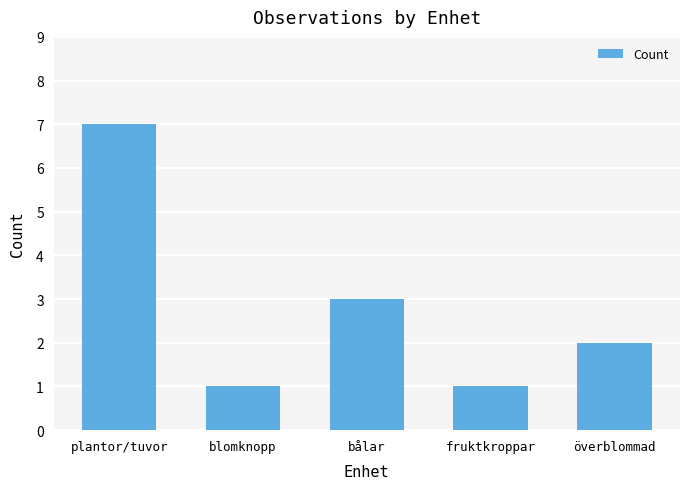

Reading right to left, transcribe all the data shown in this chart.

2	1	3	1	7